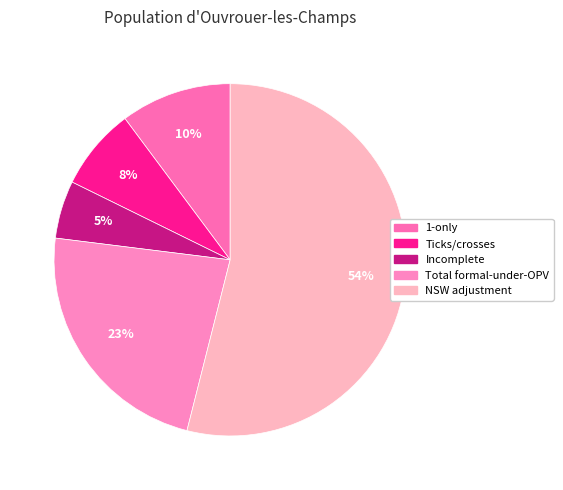

To the nearest percent, what is the difference between the largest and smallest slice percentages?

49%